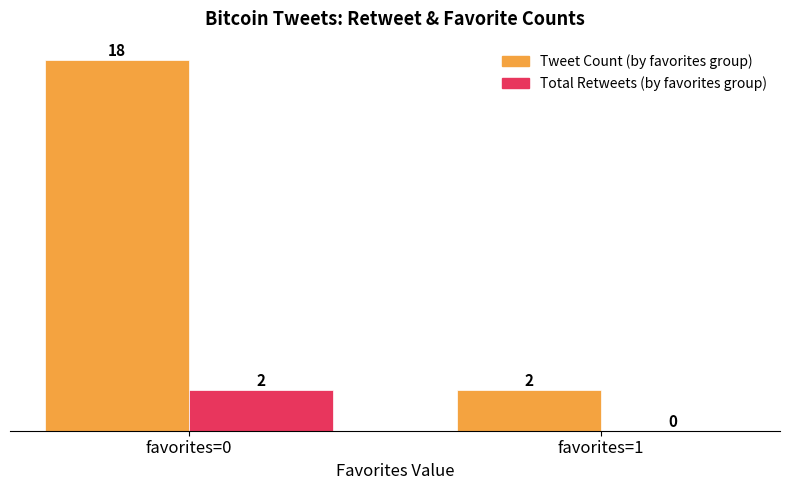

What is the maximum value shown in the chart?

18